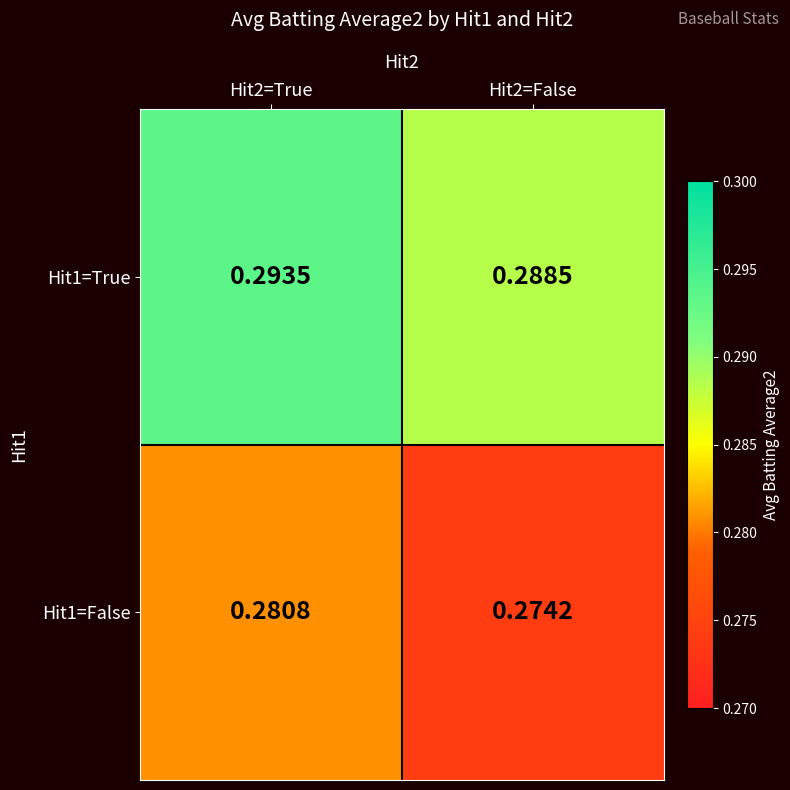

Is the value of Hit1=False at Hit2=False greater than the value of Hit1=True at Hit2=True?

No